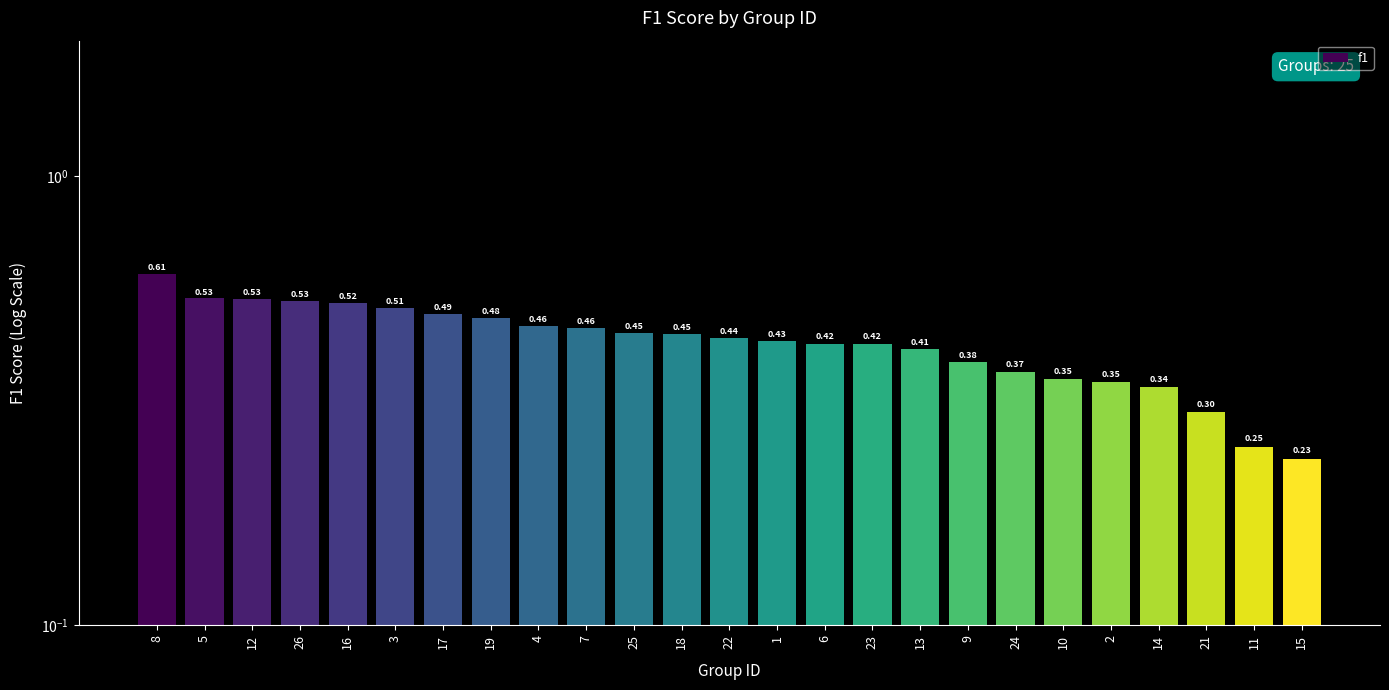

What is the greatest value displayed?

0.6